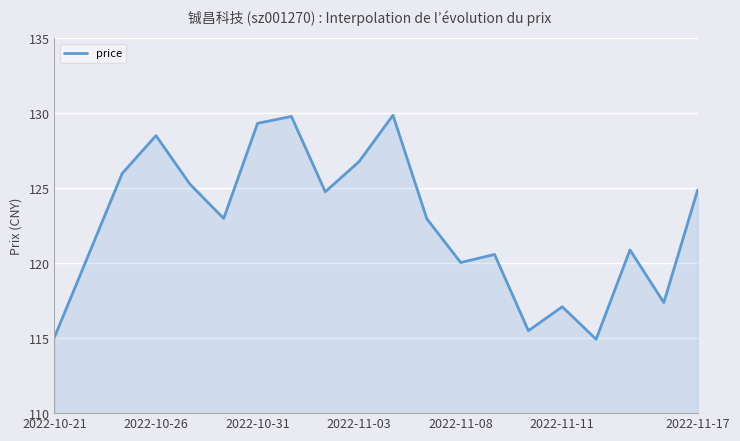

What is the greatest value displayed?

129.9